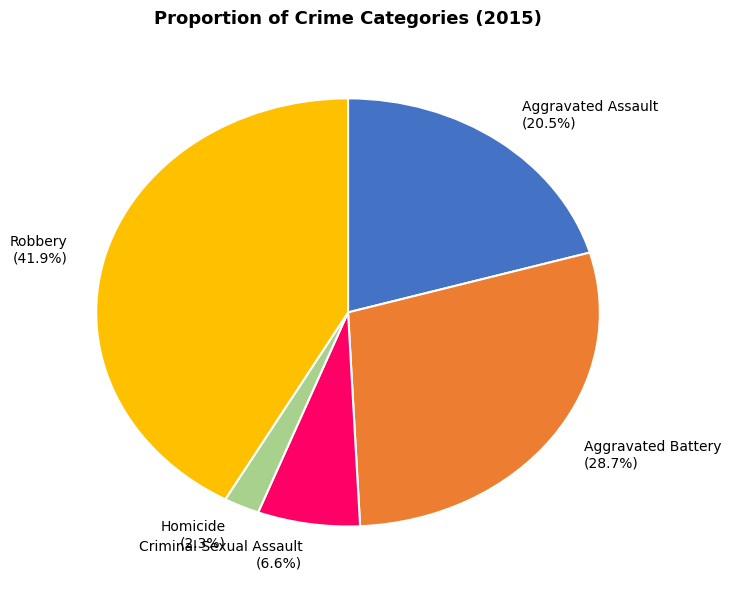

To the nearest percent, what portion does Robbery represent?

42%